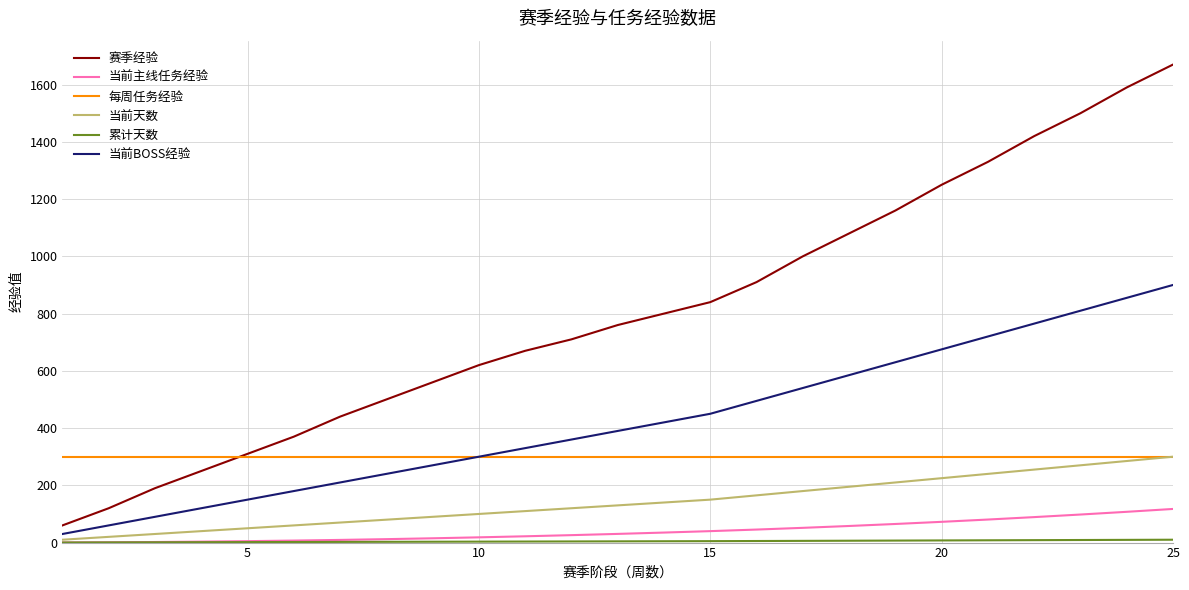

What is the greatest value displayed?

1670.0